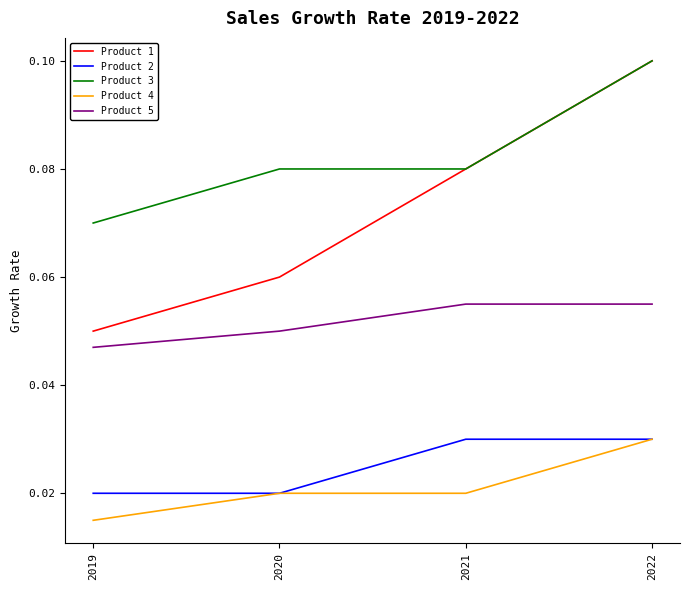

True or false: Product 3 and Product 5 cross at least once.

False